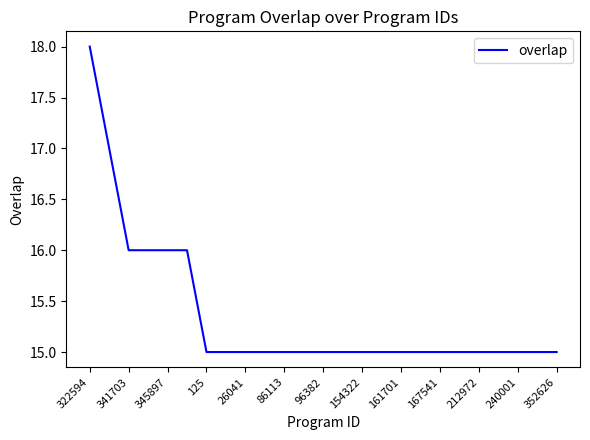

What is the maximum value shown in the chart?

18